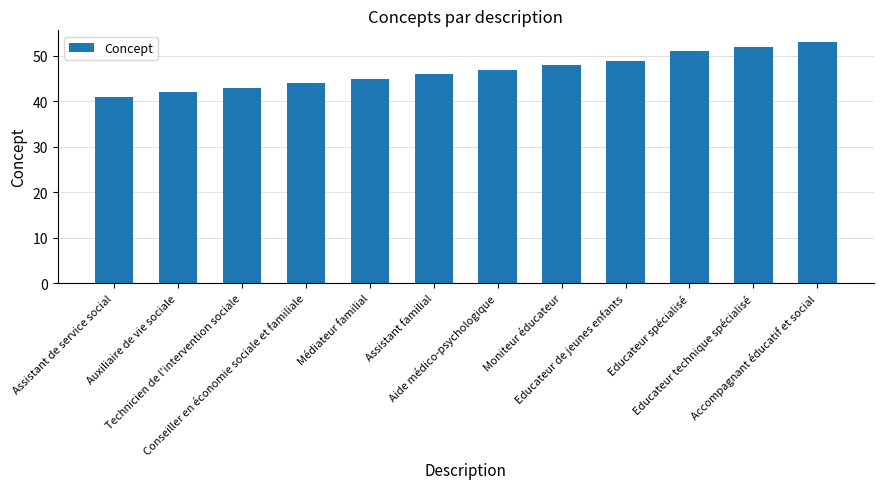

What is the maximum value shown in the chart?

53